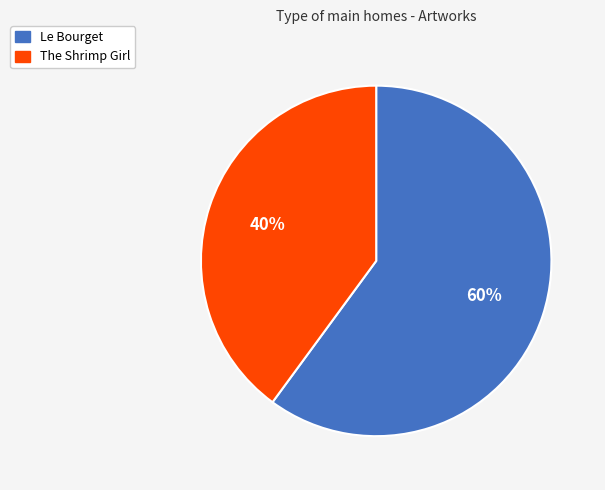

Between The Shrimp Girl and Le Bourget, which is larger?

Le Bourget